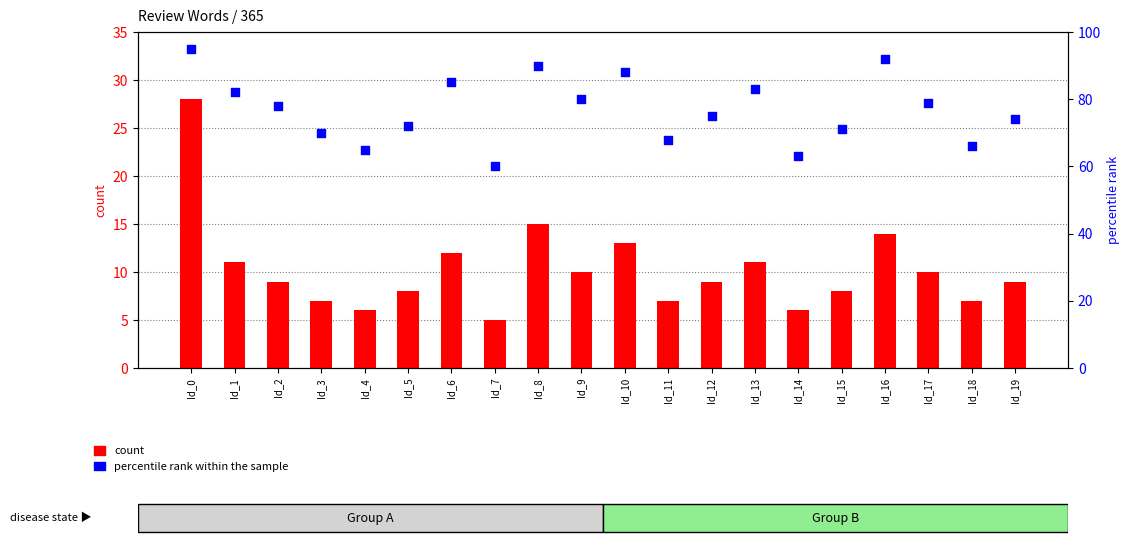

Which series reaches the minimum Y coordinate?

count